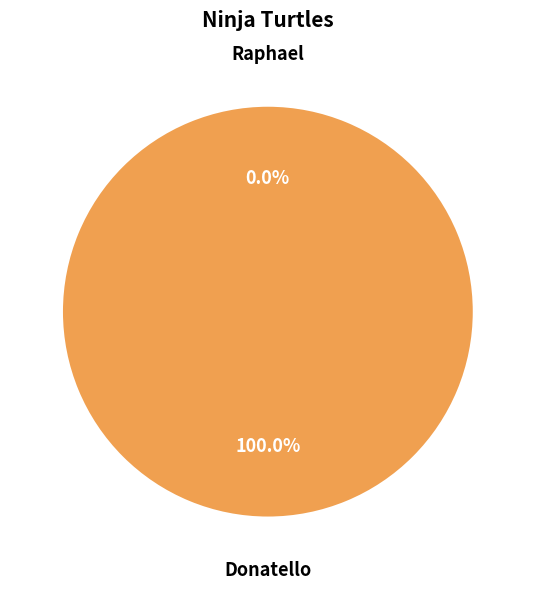

To the nearest percent, what is the average slice percentage?

50%